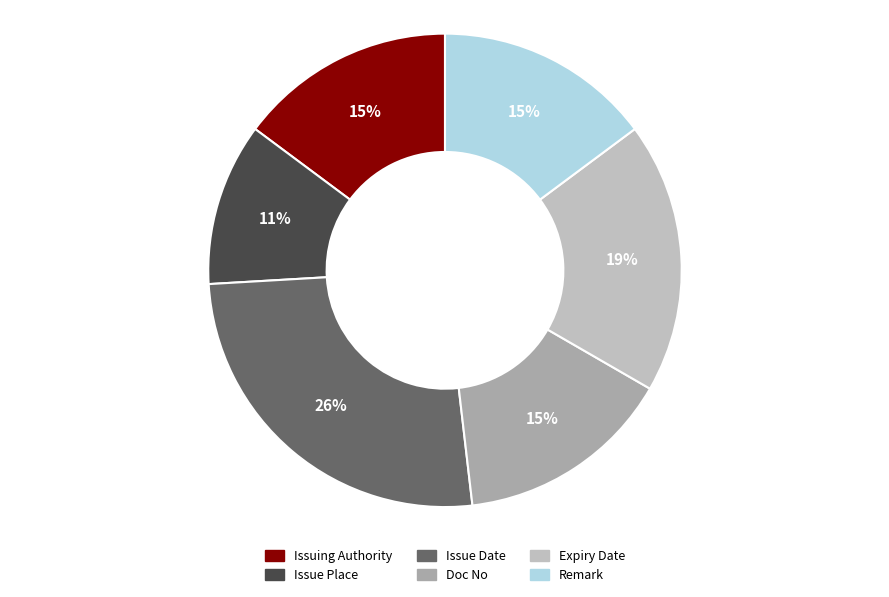

Is it true that Remark is 27% of the pie?

False